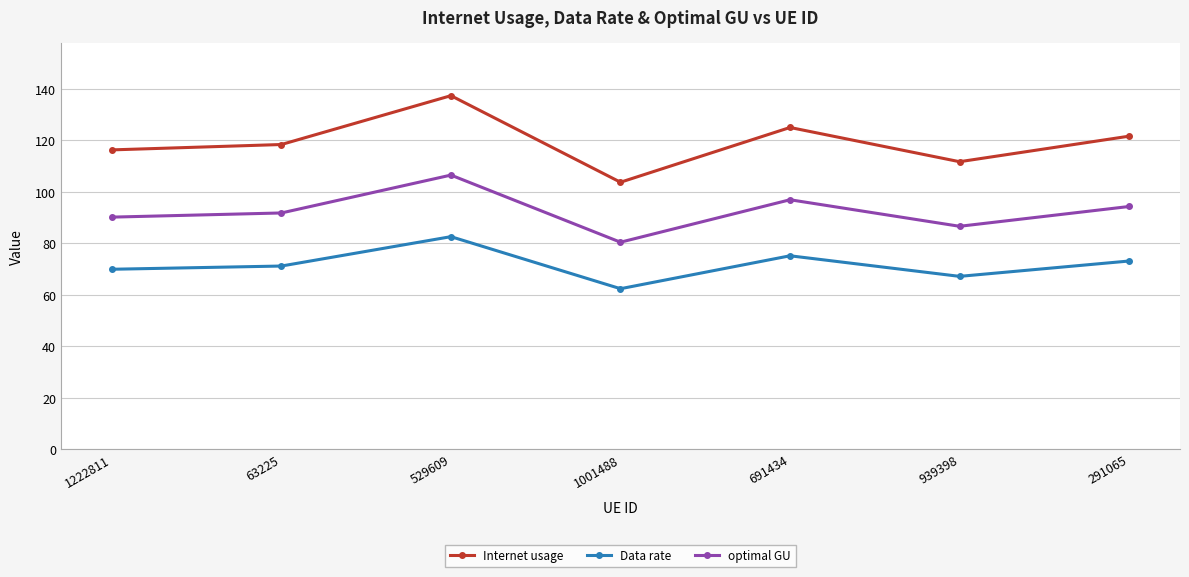

At which category does optimal GU reach its first local peak?

529609